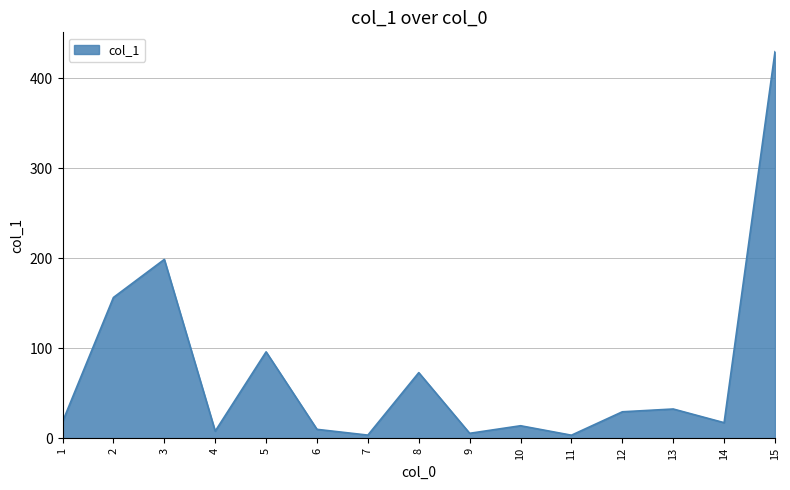

Which category has the highest value across all series?

15